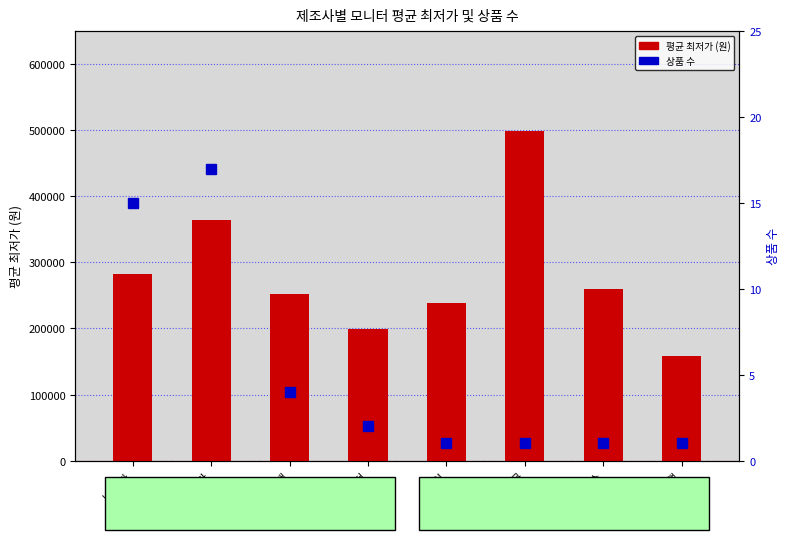

Reading left to right, list all the values displayed in this chart.

평균 최저가 (원): LG전자=282384	삼성전자=363849	알파스캔=252333	한성컴퓨터=199000	MSI=239000	벤큐=499000	필립스=259000	제우스랩=159000
상품 수: LG전자=15	삼성전자=17	알파스캔=4	한성컴퓨터=2	MSI=1	벤큐=1	필립스=1	제우스랩=1